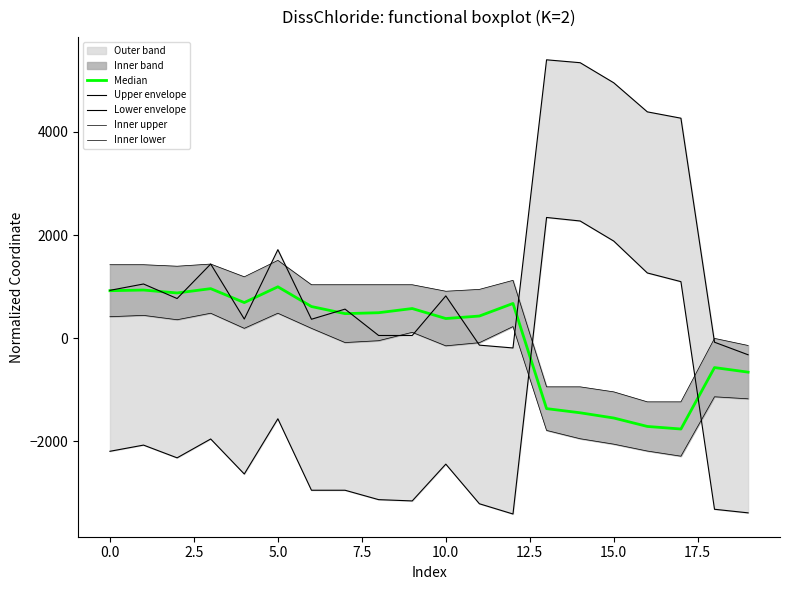

Which series has the largest total across all categories?

Upper envelope